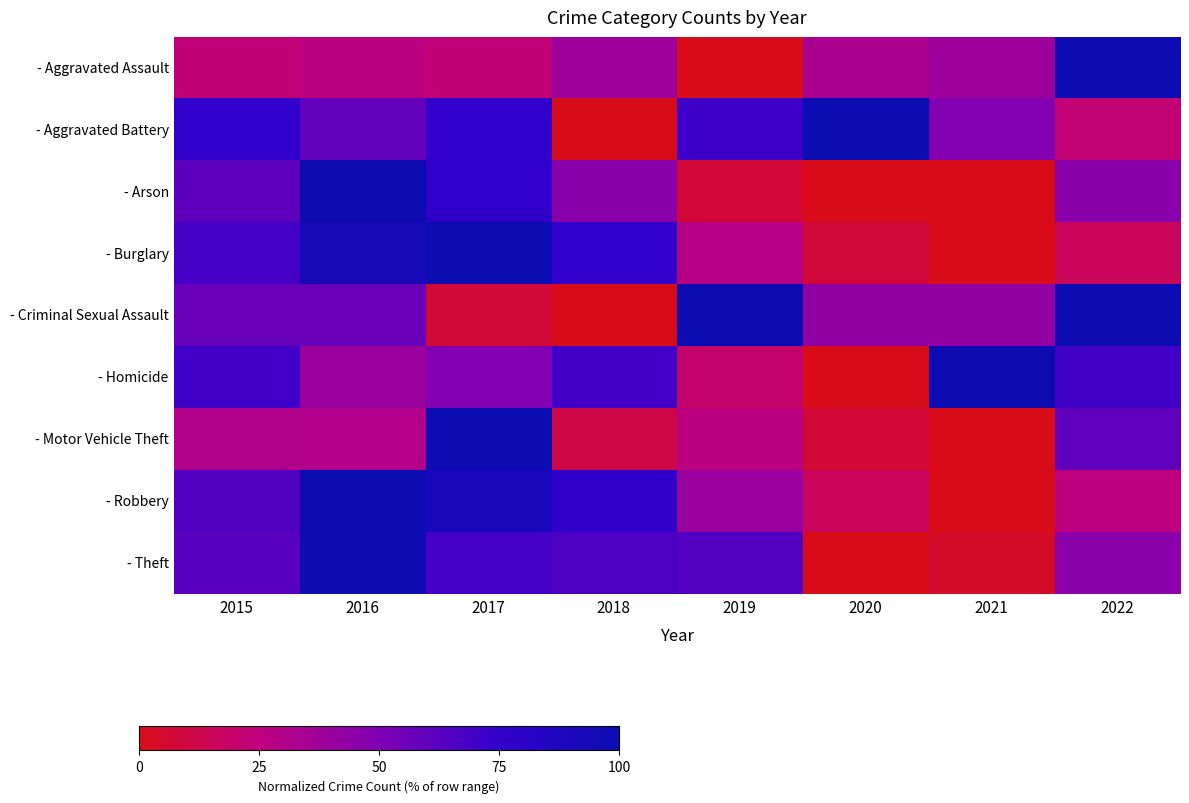

Count the number of data series in this chart.

9